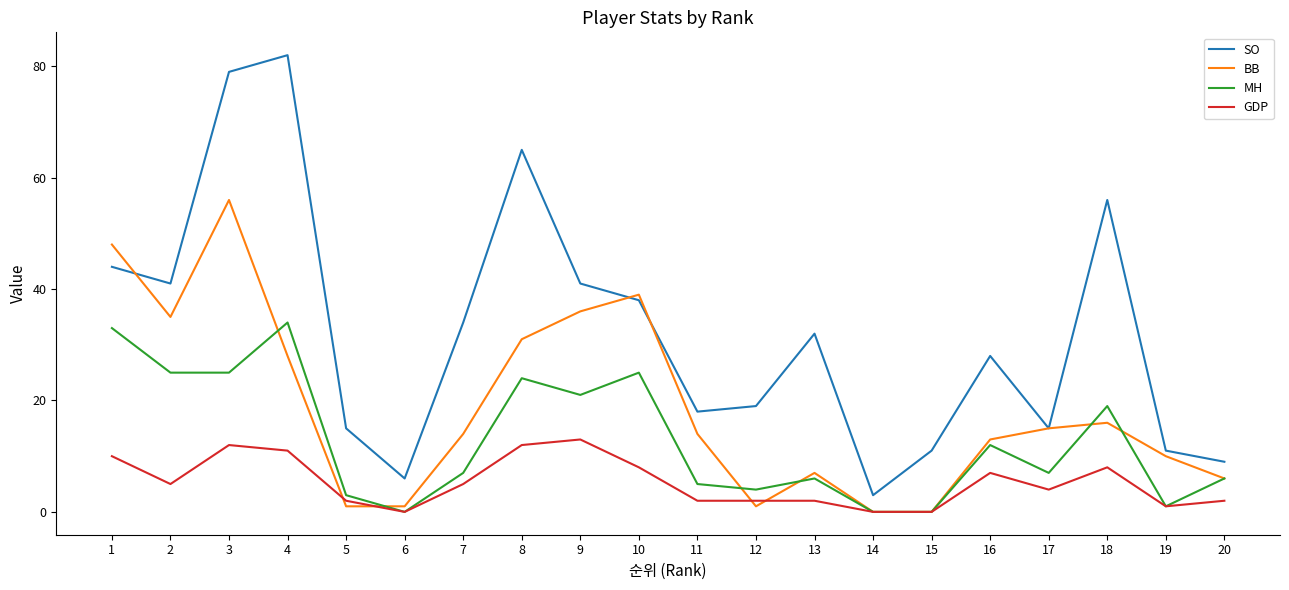

The GDP series shows 7 at 17. True or false?

False